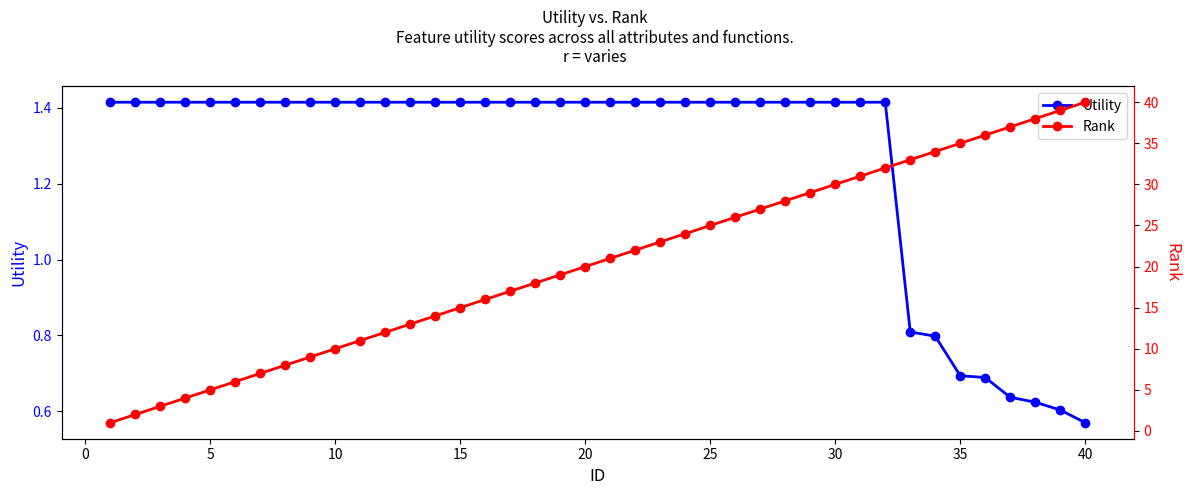

Which category has the lowest value in the Utility series?

40